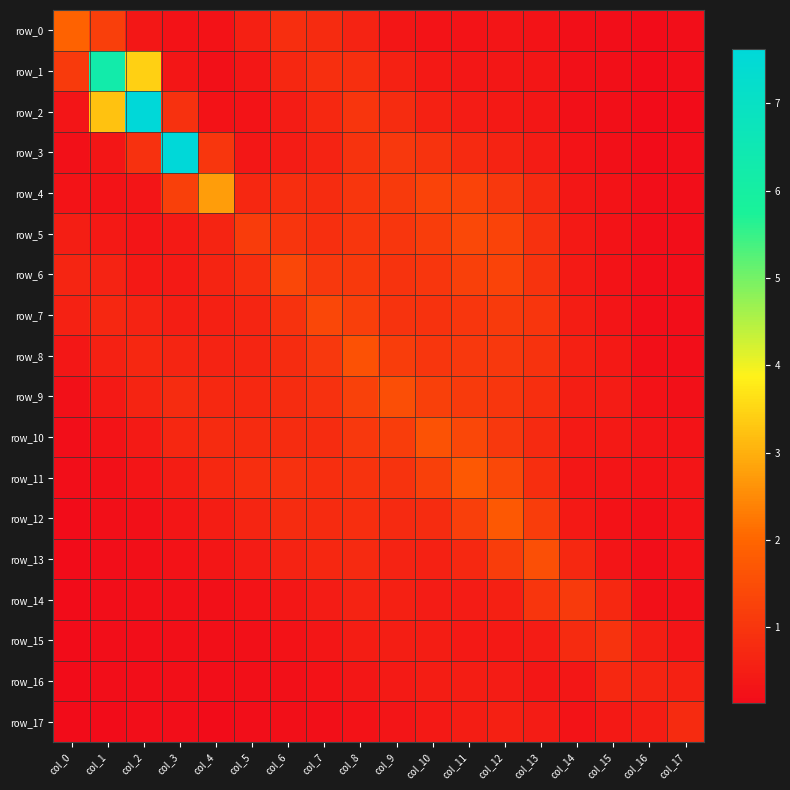

Which series has the widest spread of values?

row_2